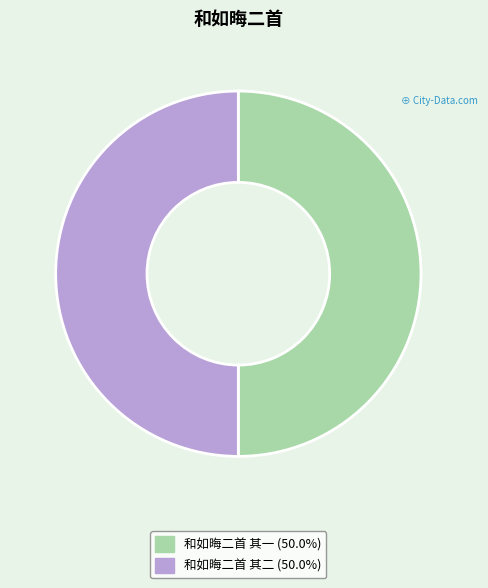

Combined, do 和如晦二首 其一 and 和如晦二首 其二 account for over 50%?

Yes